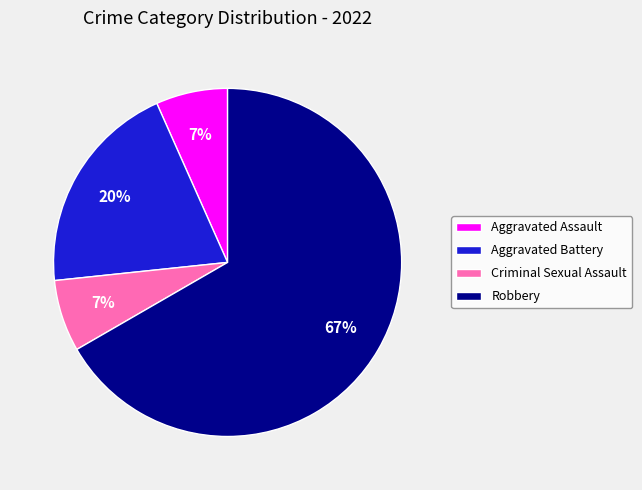

How many segments does this pie chart have?

4